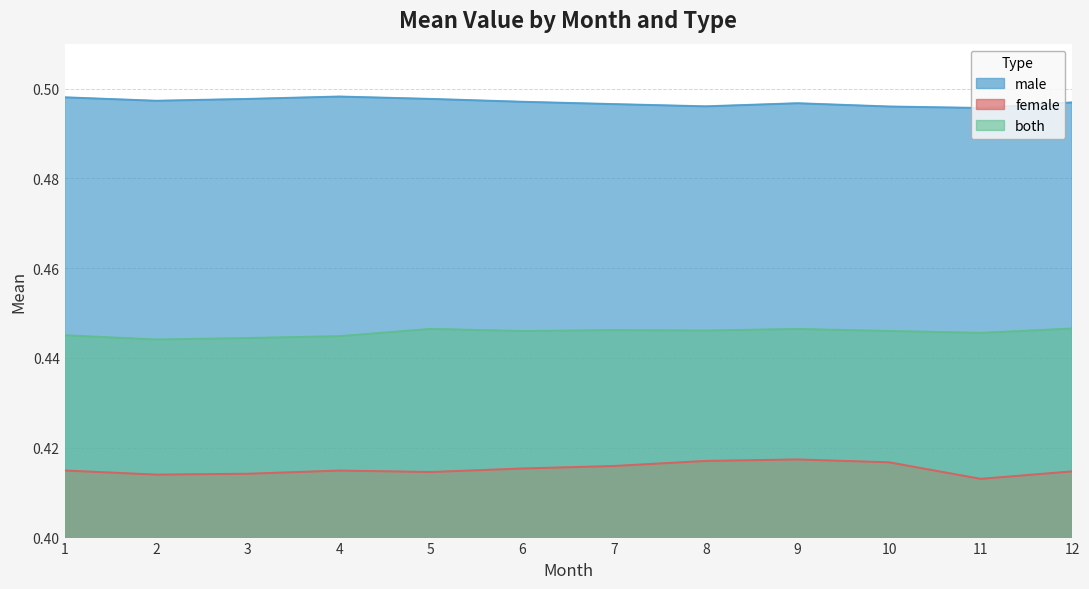

Reading right to left, list all the values displayed in this chart.

male: 12=0.5	11=0.5	10=0.5	9=0.5	8=0.5	7=0.5	6=0.5	5=0.5	4=0.5	3=0.5	2=0.5	1=0.5
female: 12=0.4	11=0.4	10=0.4	9=0.4	8=0.4	7=0.4	6=0.4	5=0.4	4=0.4	3=0.4	2=0.4	1=0.4
both: 12=0.4	11=0.4	10=0.4	9=0.4	8=0.4	7=0.4	6=0.4	5=0.4	4=0.4	3=0.4	2=0.4	1=0.4